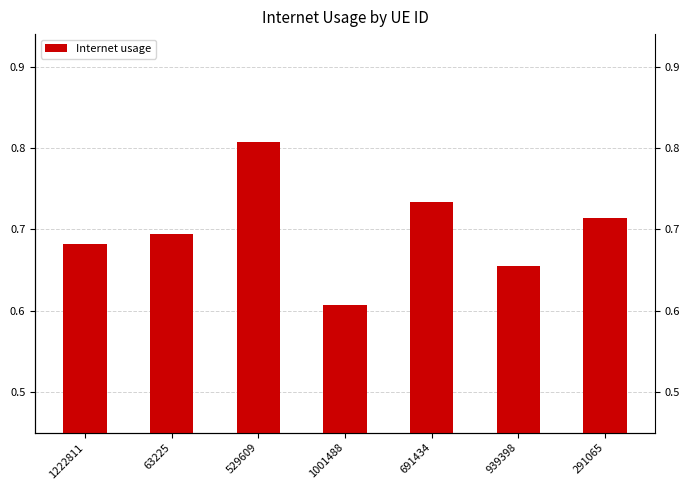

Which label corresponds to the largest value in the chart?

529609